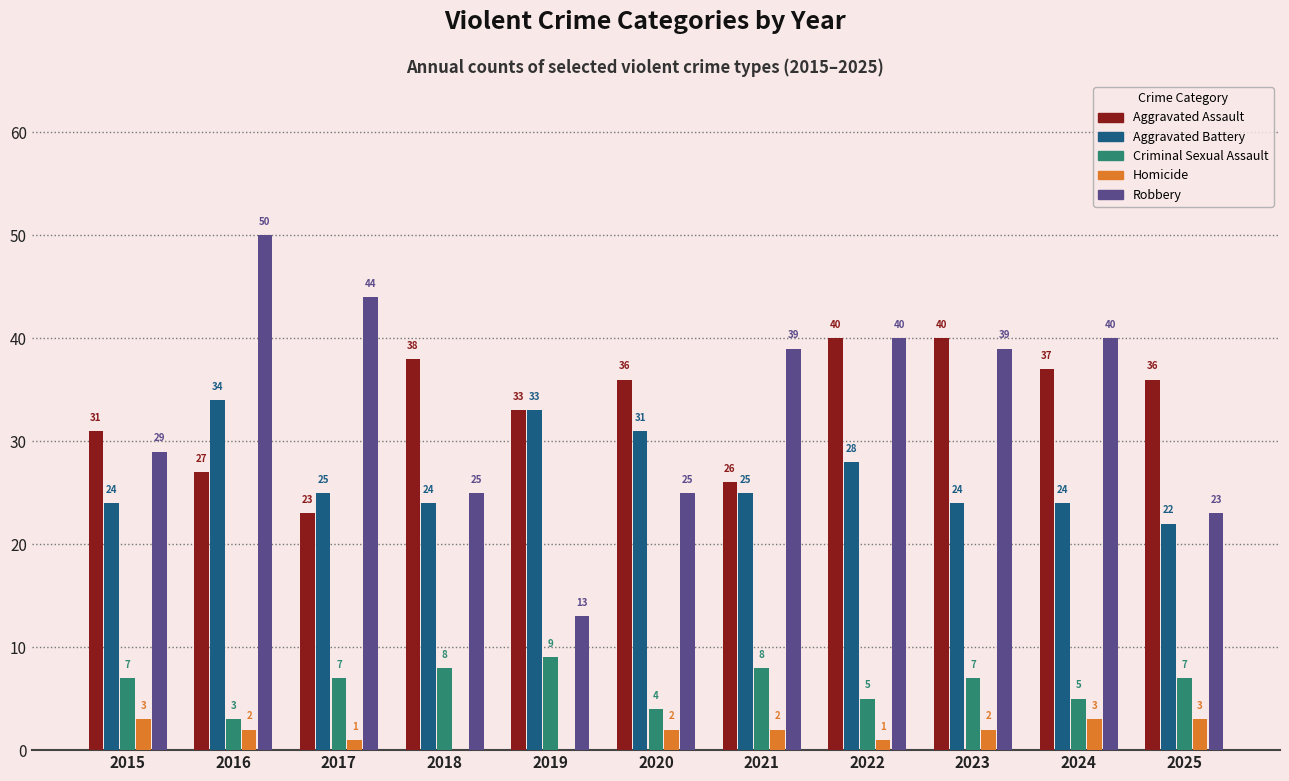

The value of Robbery at 2023 is 39. True or false?

True